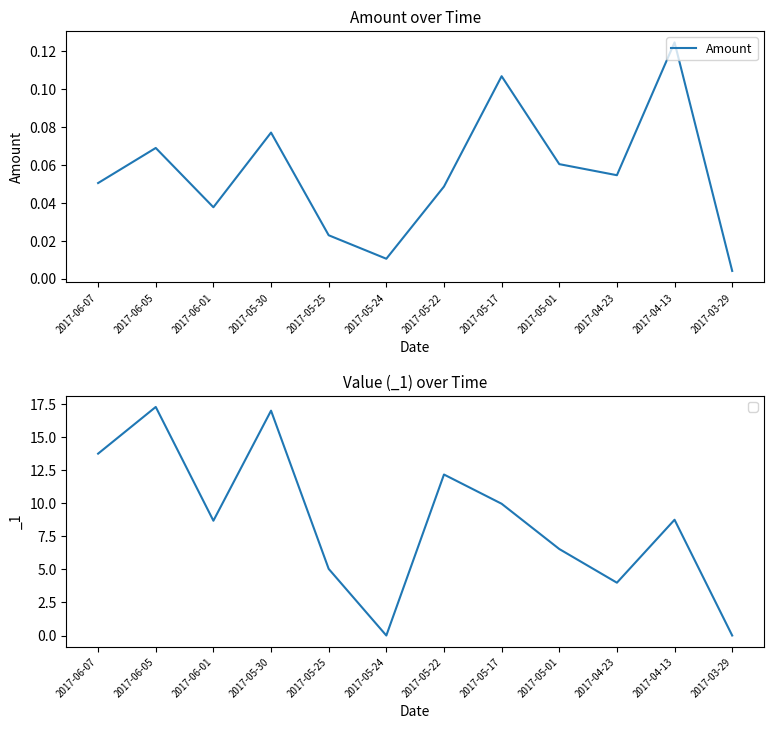

What is the maximum value shown in the chart?

0.1